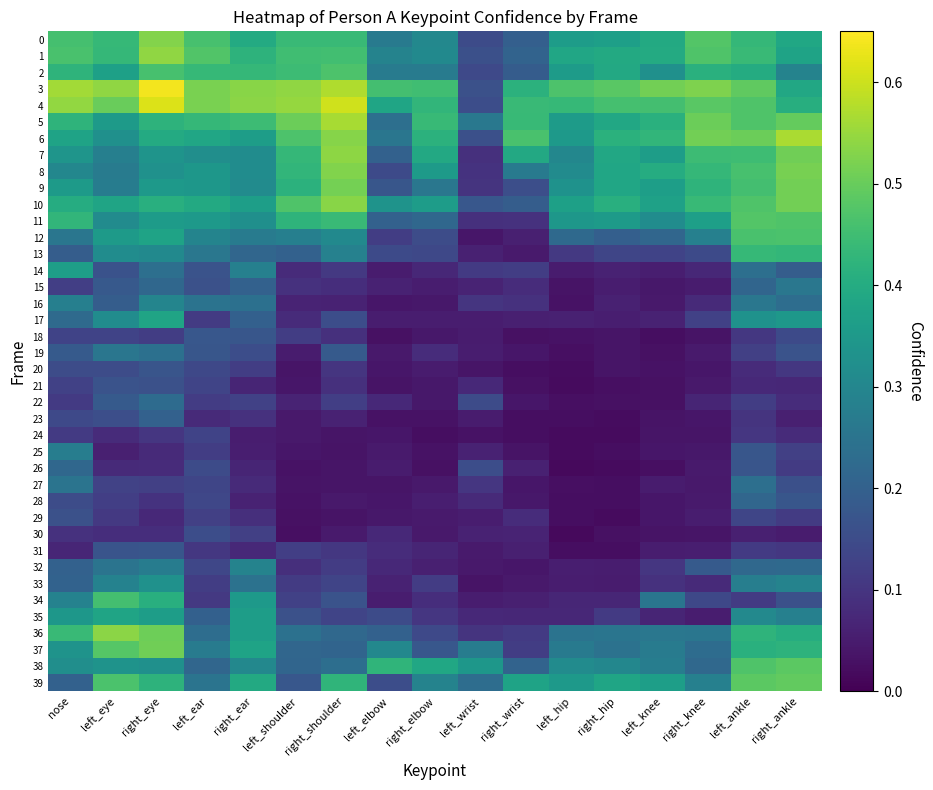

Which series has the widest spread of values?

3